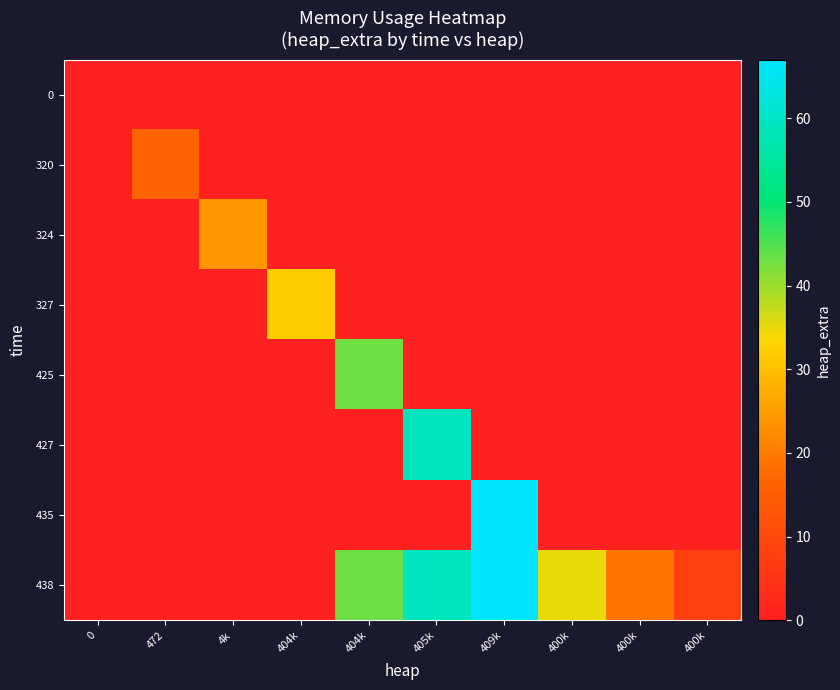

Count the number of categories in the chart.

10